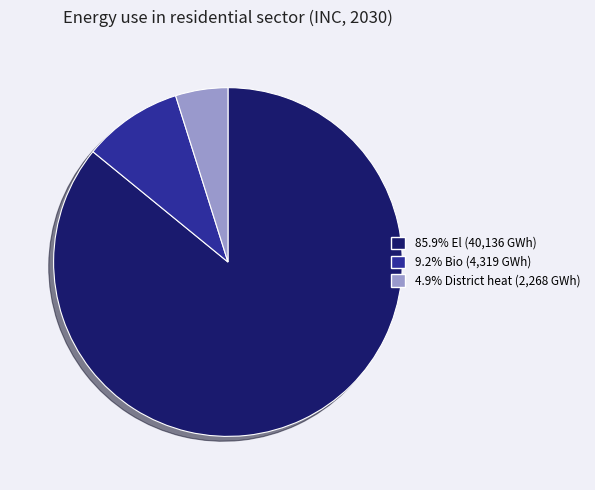

Does any single category account for the majority?

Yes